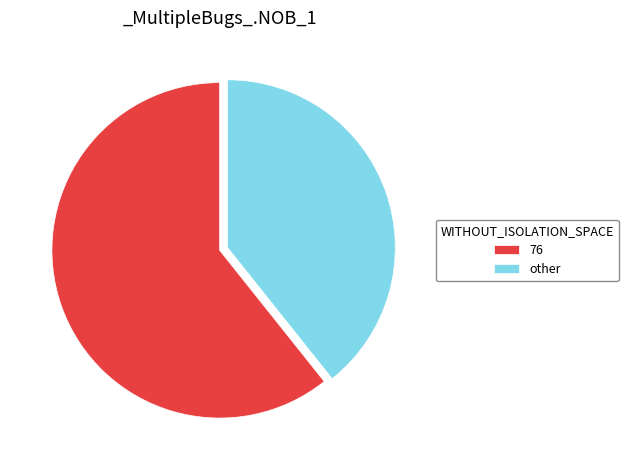

Is the sum of 76 and other greater than half?

Yes